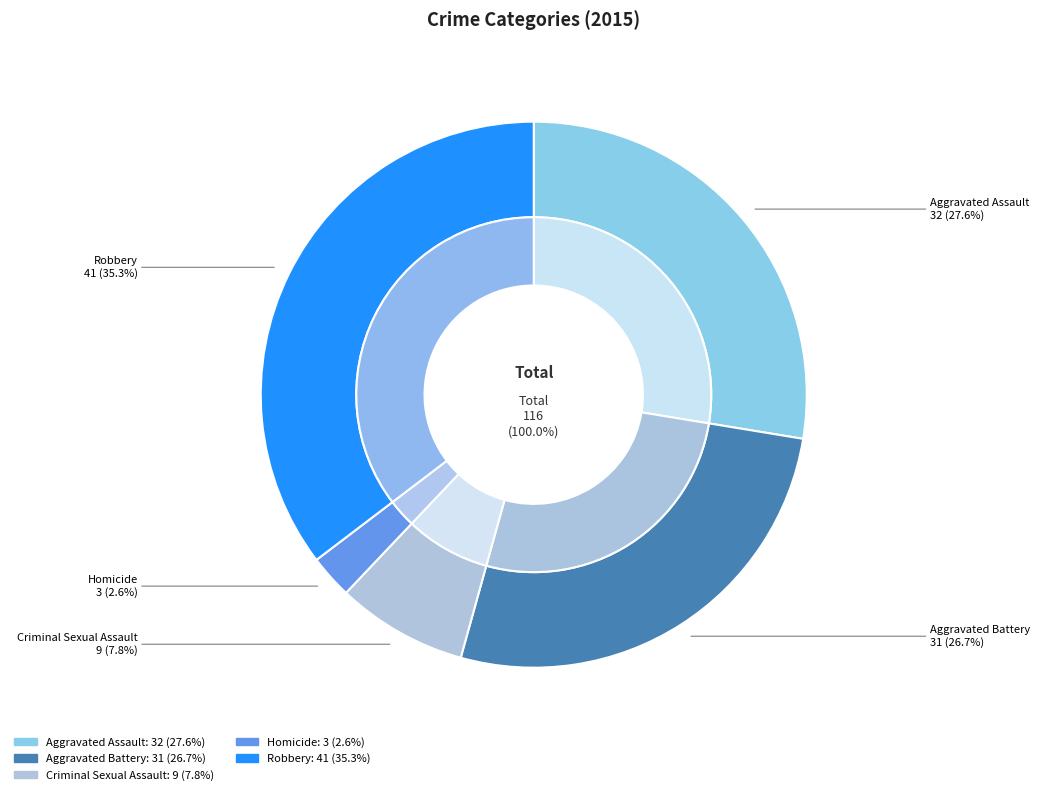

How many segments does this pie chart have?

5